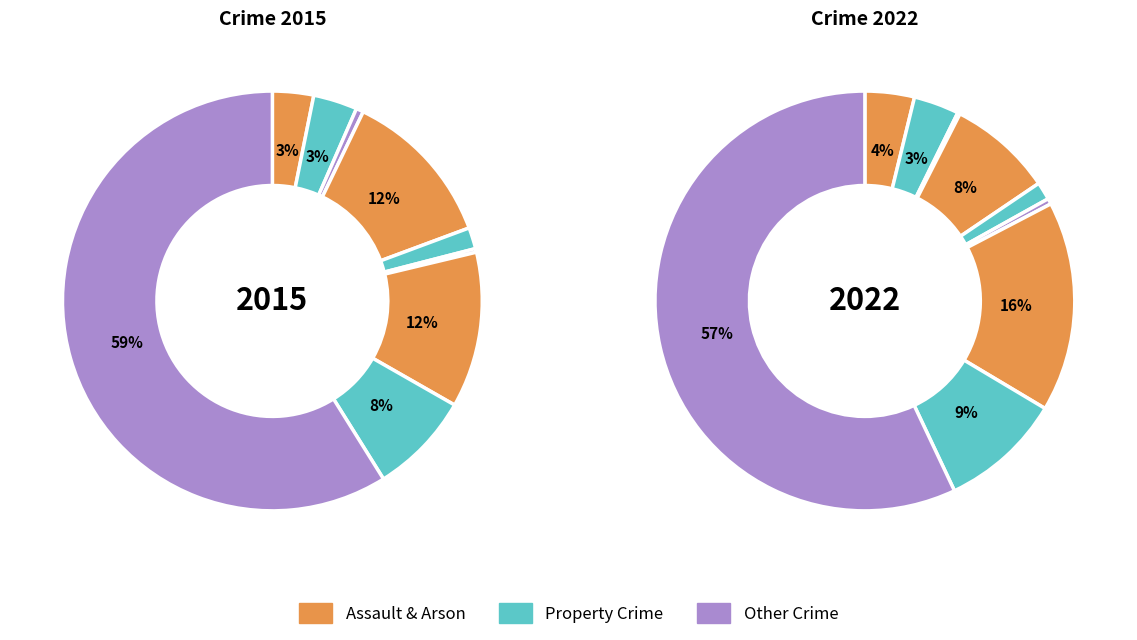

To the nearest percent, what is the difference between the largest and smallest slice percentages?

59%